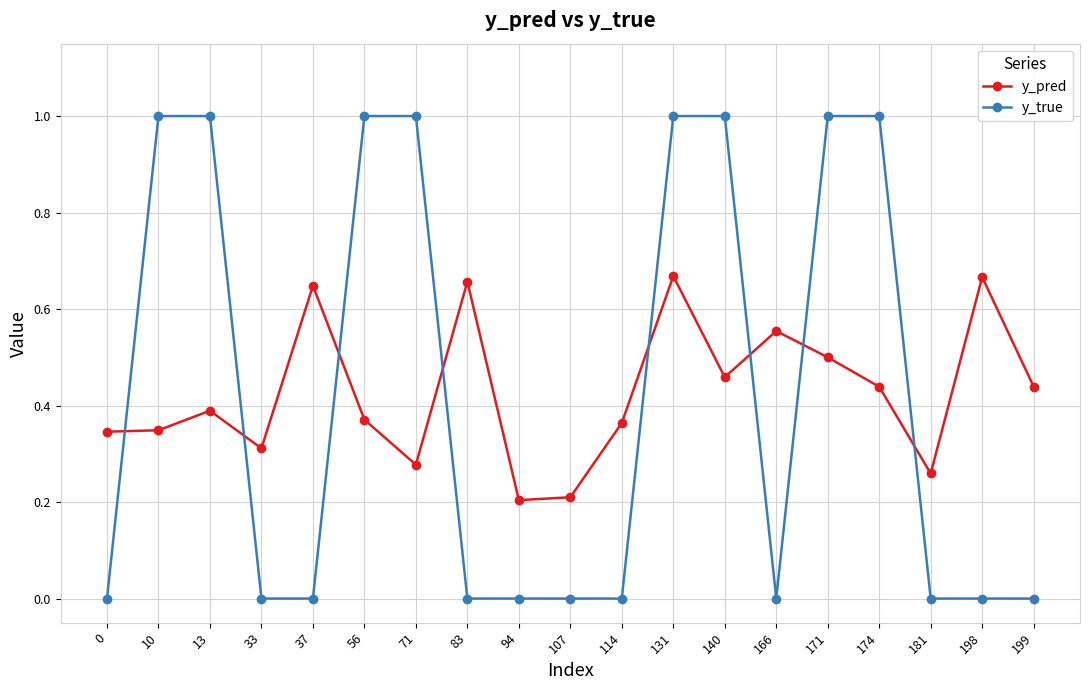

At which category is the sum across all series the highest?

131